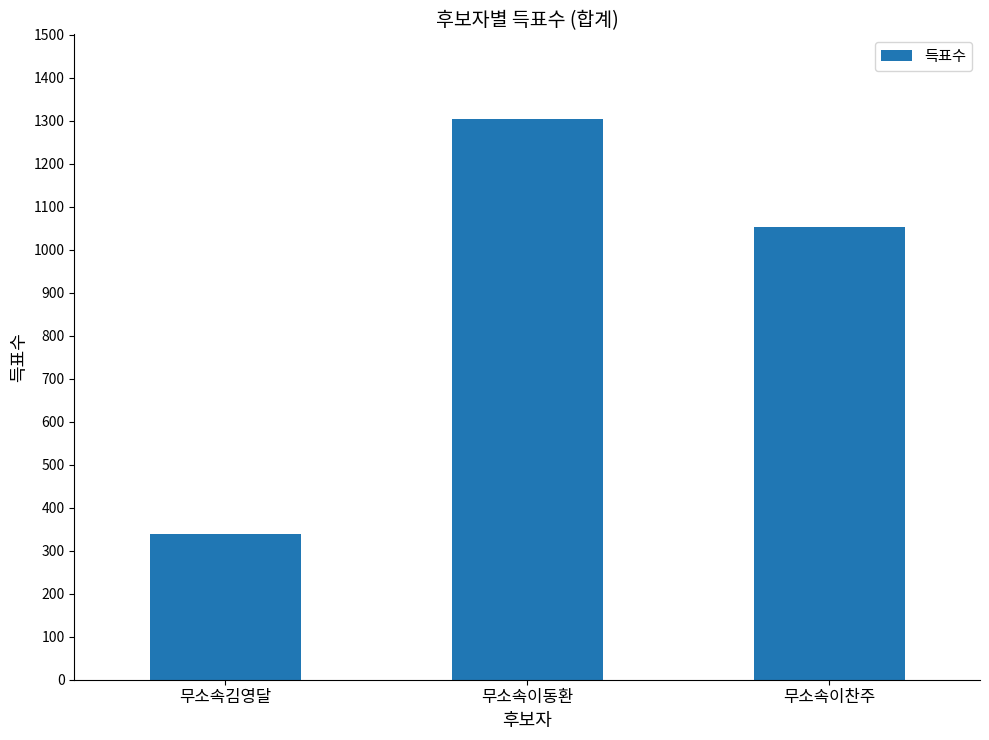

True or false: the data shows 1052 at 무소속이찬주.

True